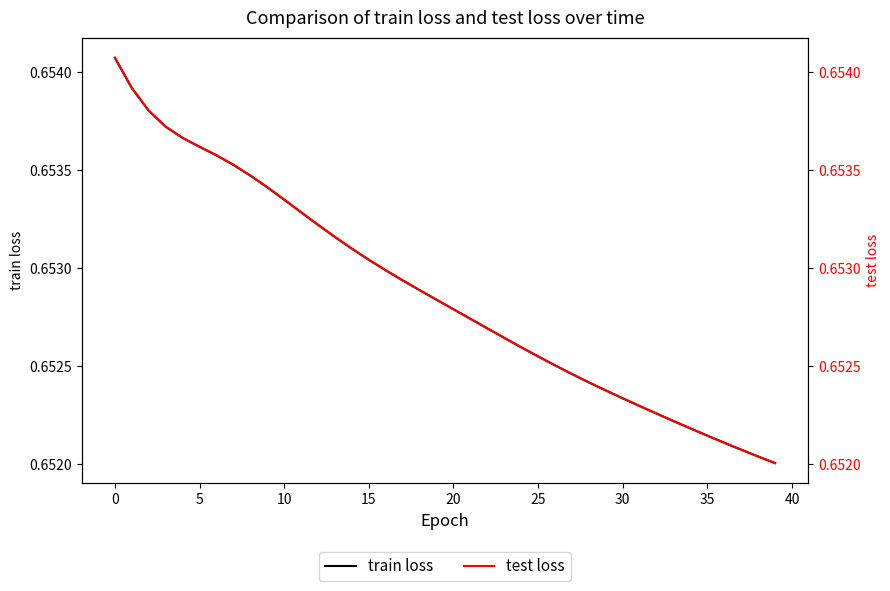

List the series in order of their peak value, lowest first.

train loss, test loss